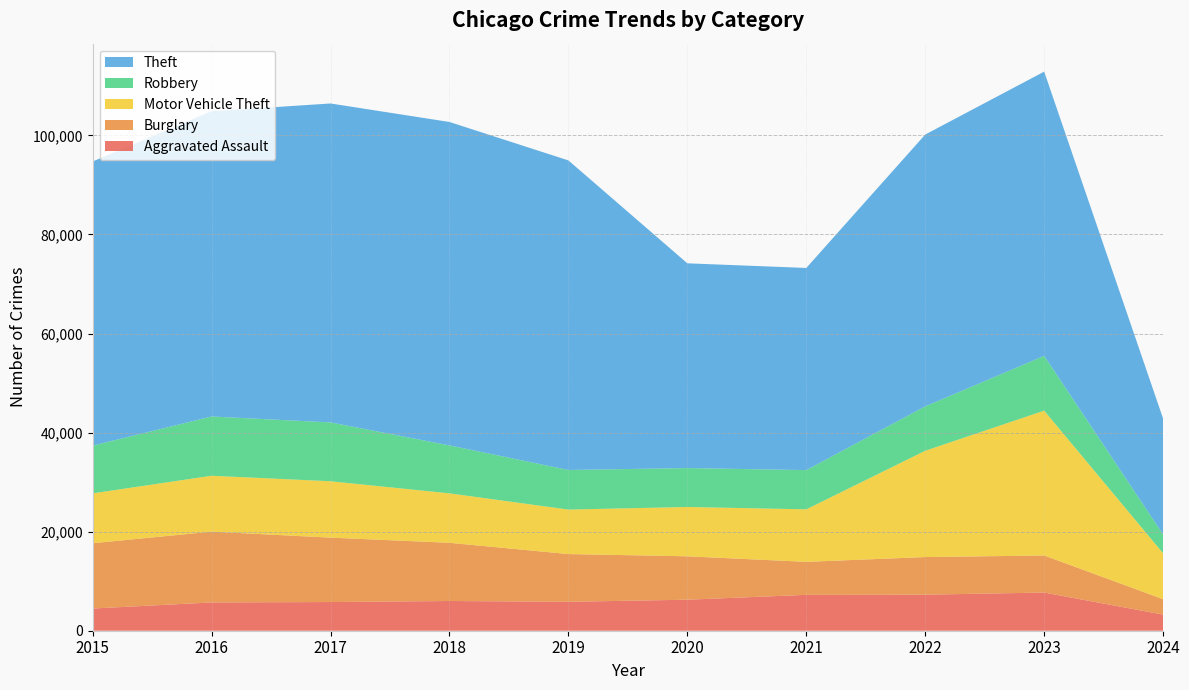

Reading left to right, extract all data points from this chart.

Aggravated Assault: 4480	5712	5793	6001	5841	6264	7242	7280	7708	3252
Burglary: 13184	14289	13001	11747	9638	8758	6662	7592	7480	3112
Motor Vehicle Theft: 10068	11285	11380	9985	8977	9959	10603	21460	29239	9265
Robbery: 9638	11960	11880	9681	7995	7855	7920	8962	11059	3804
Theft: 57351	61623	64386	65289	62495	41335	40809	54877	57384	23376